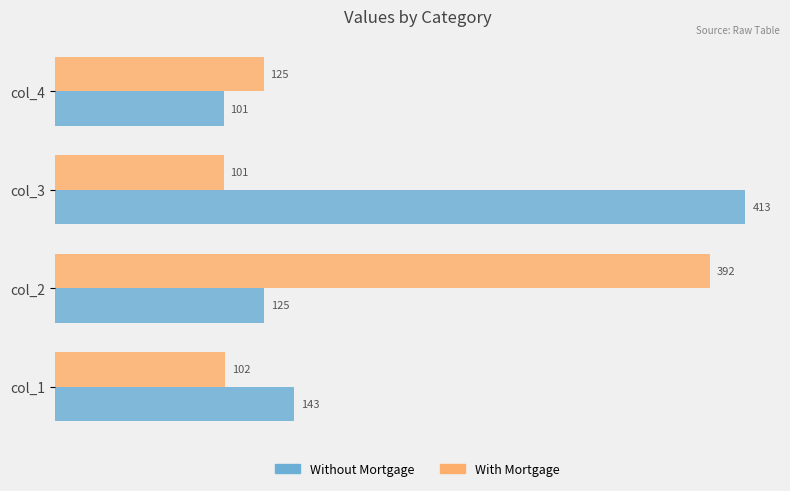

Which series has the largest total across all categories?

Without Mortgage